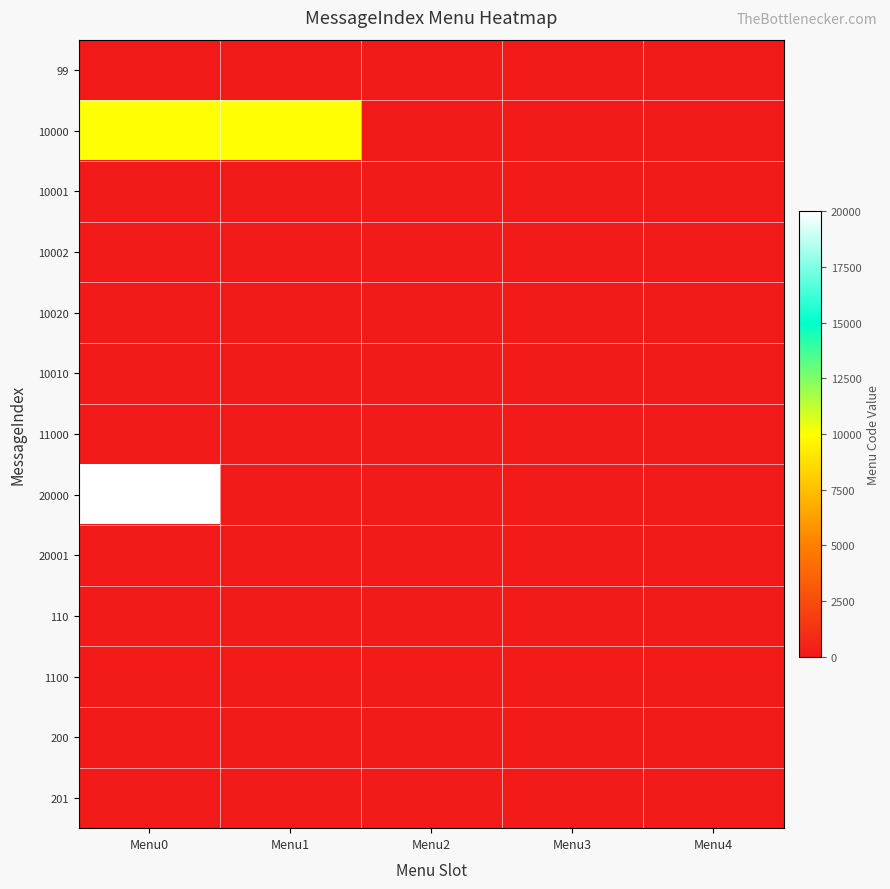

Between Menu0 and Menu3, which is larger?

Menu0